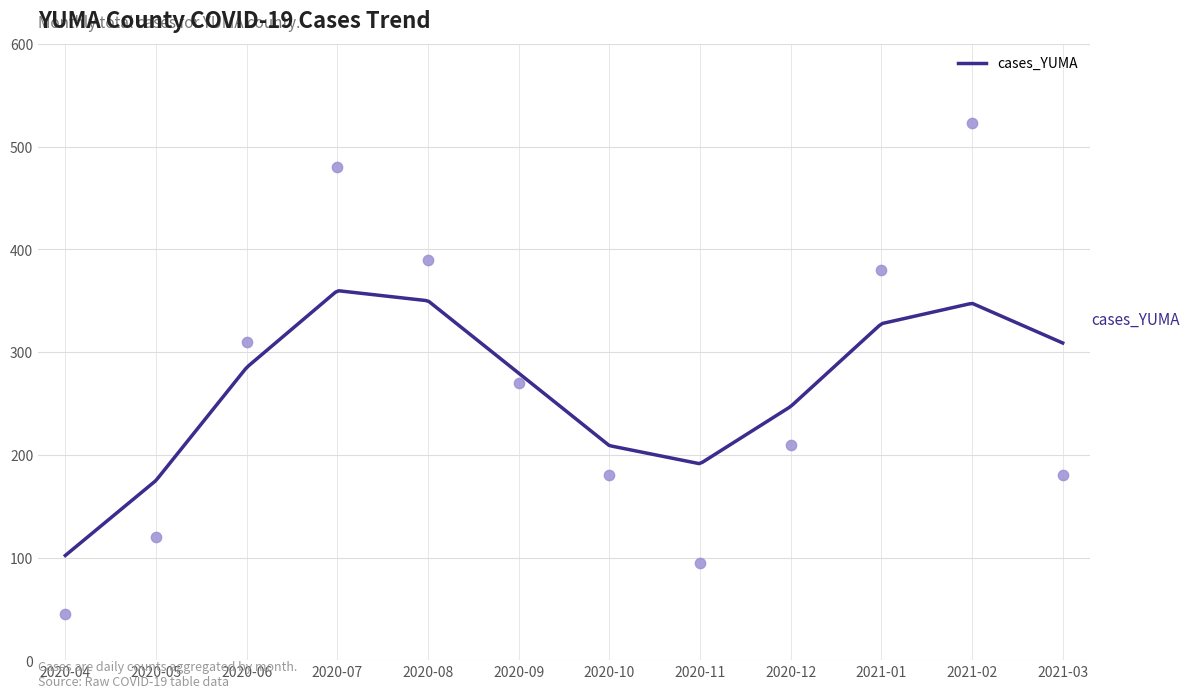

What is the ratio of the value at 2020-10 to the value at 2020-11?

1.9